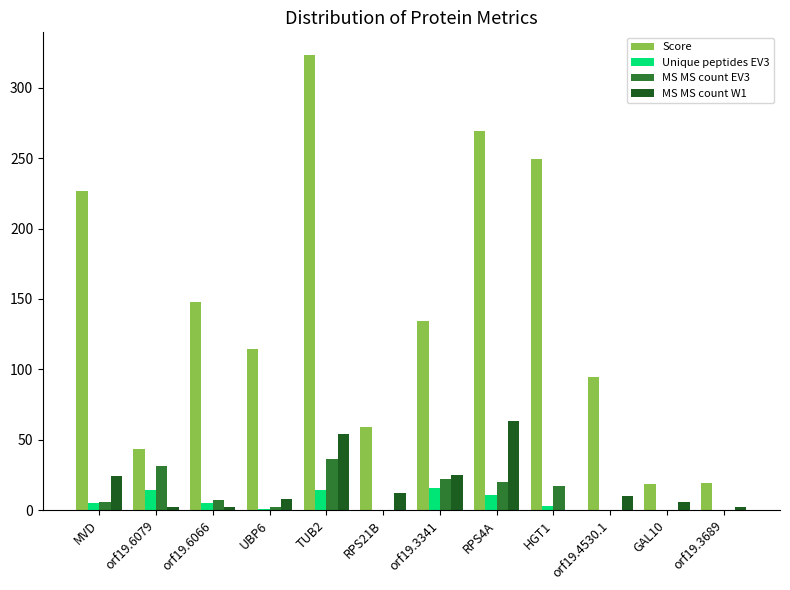

What is the highest value of the MS MS count W1 series?

63.0